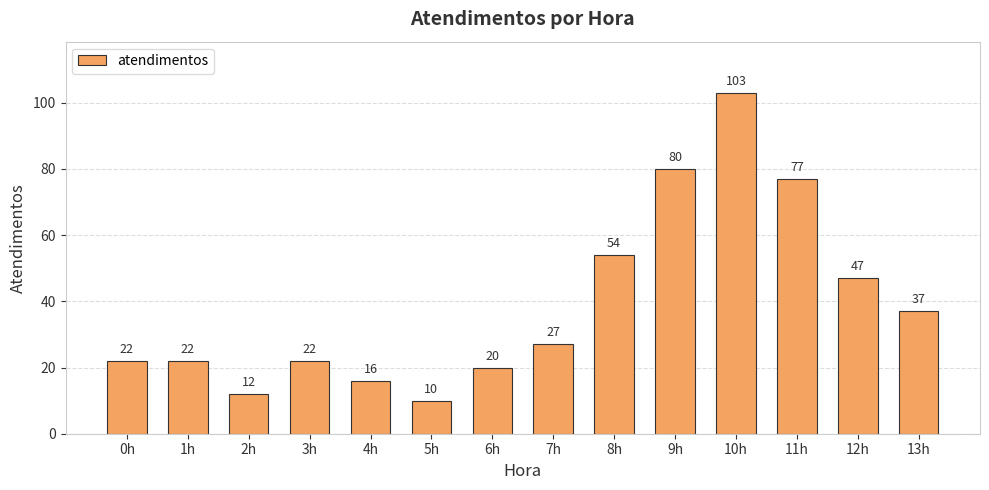

What is the difference between the maximum and minimum values?

93